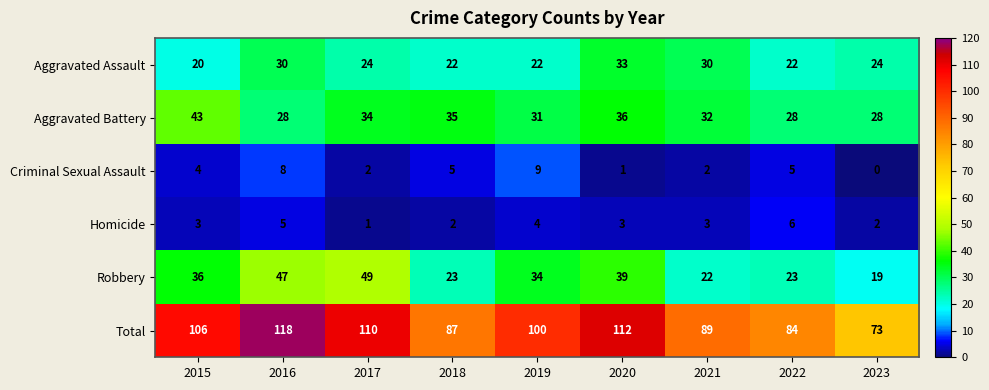

What is the average value of the Homicide series?

3